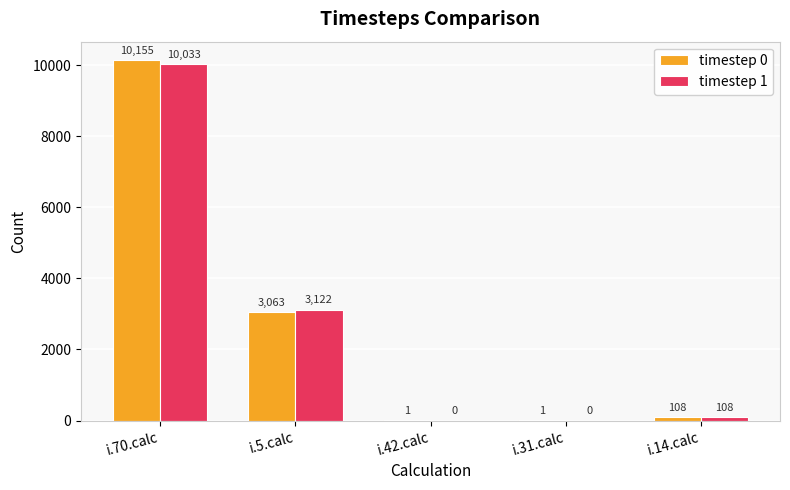

The value of timestep 0 at i.70.calc is 10155. True or false?

True